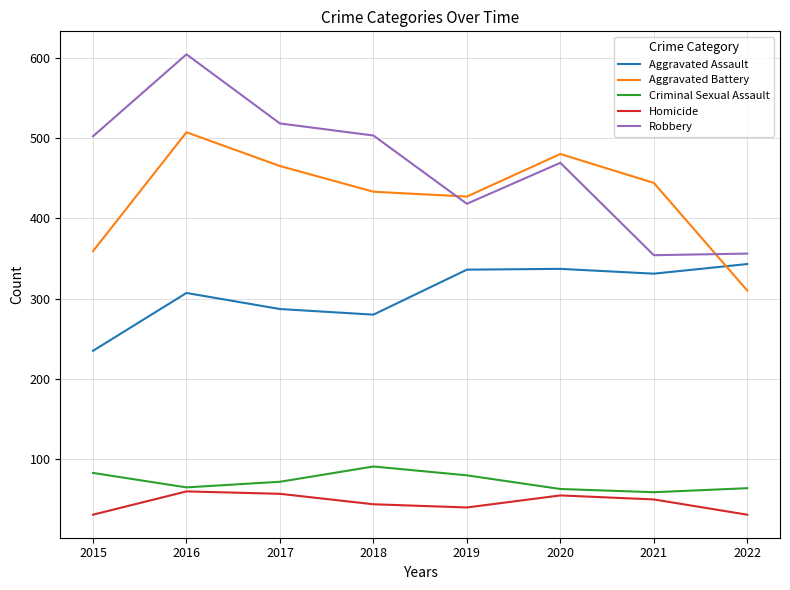

What is the average value of the Criminal Sexual Assault series?

72